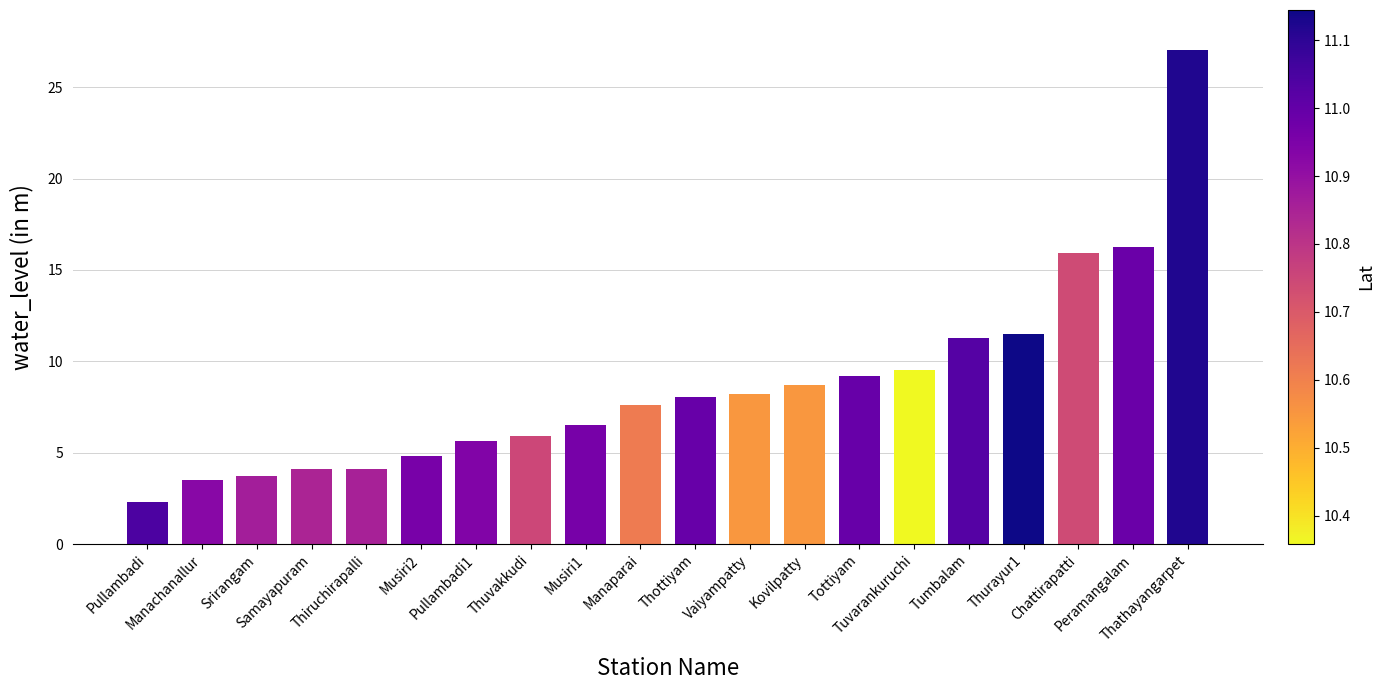

What is the smallest value displayed?

2.3